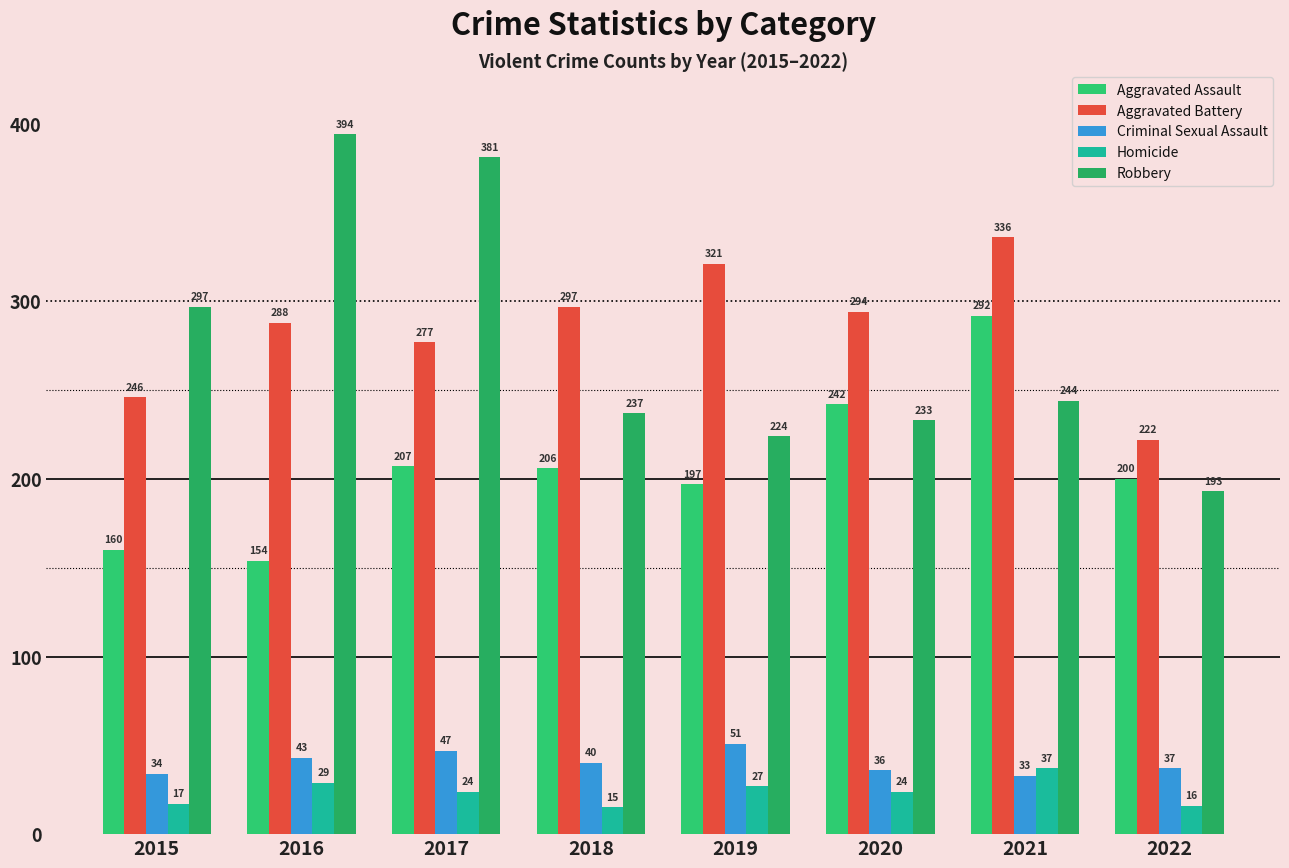

Are the bars grouped side by side (vs. stacked)?

Yes